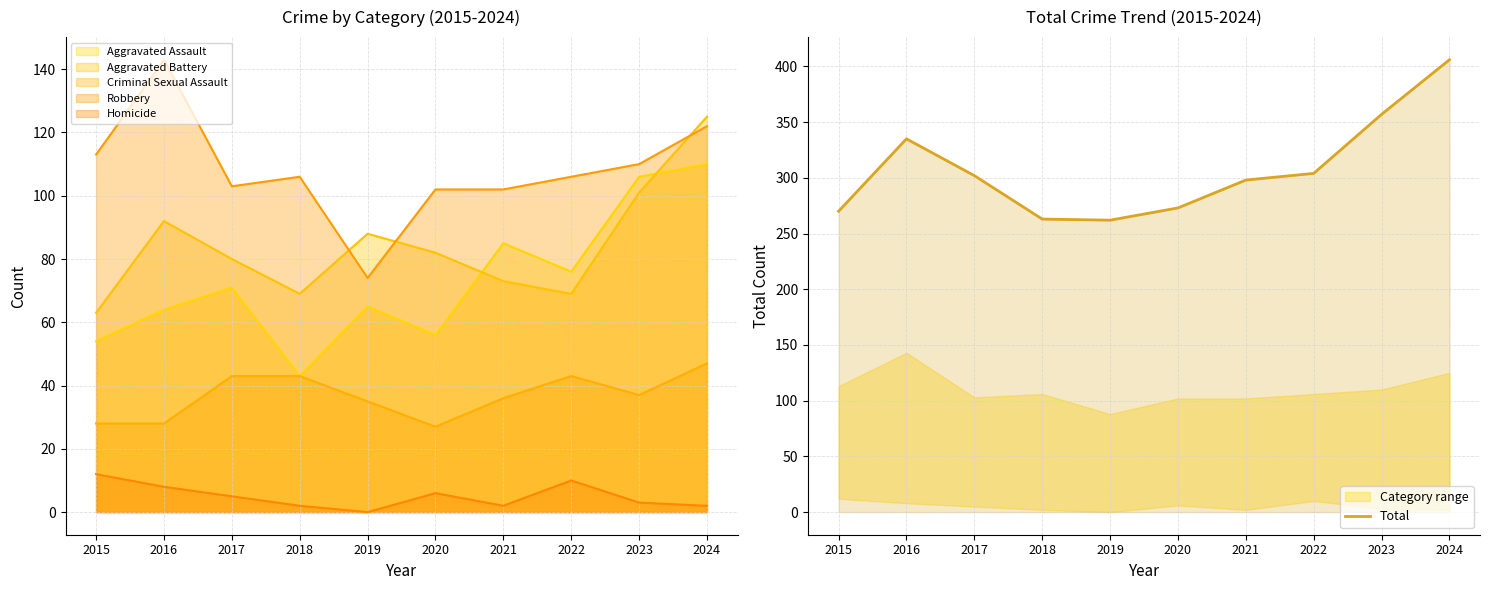

True or false: there are more than 1 points higher than both neighbors.

False